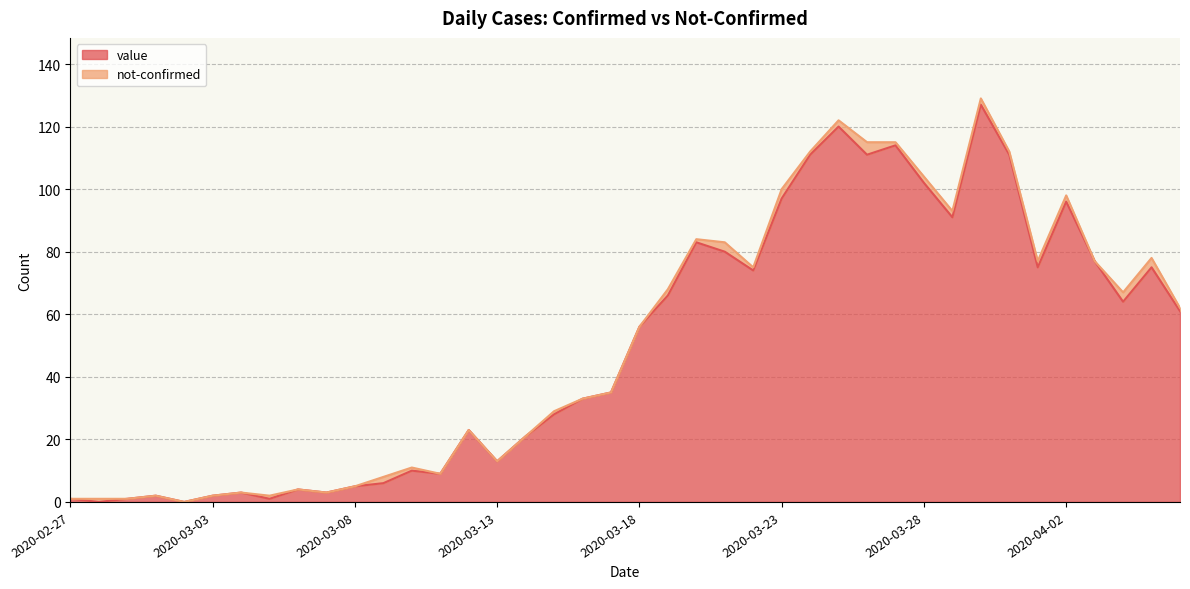

Does the chart display data point markers on the line(s)?

No